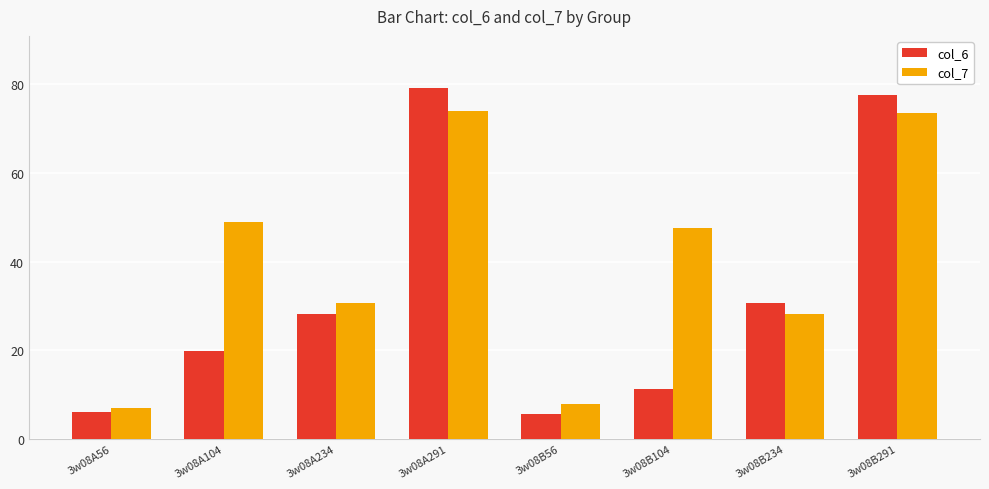

What is the label of the 8th bar from the left?

3w08B291